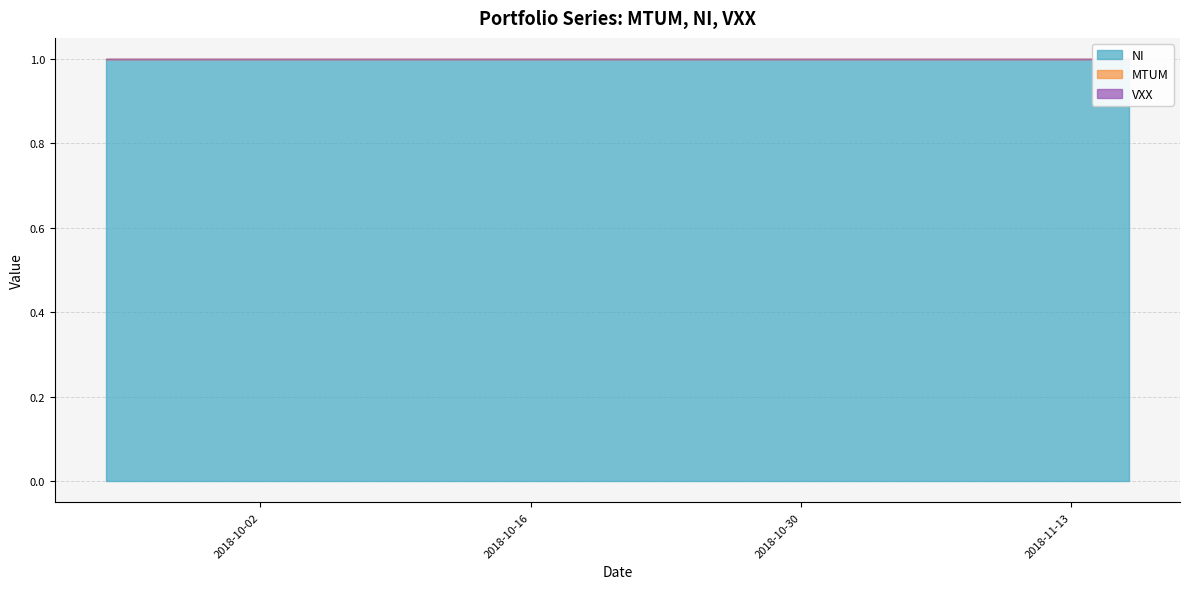

The value of VXX at 4 is 0. True or false?

True